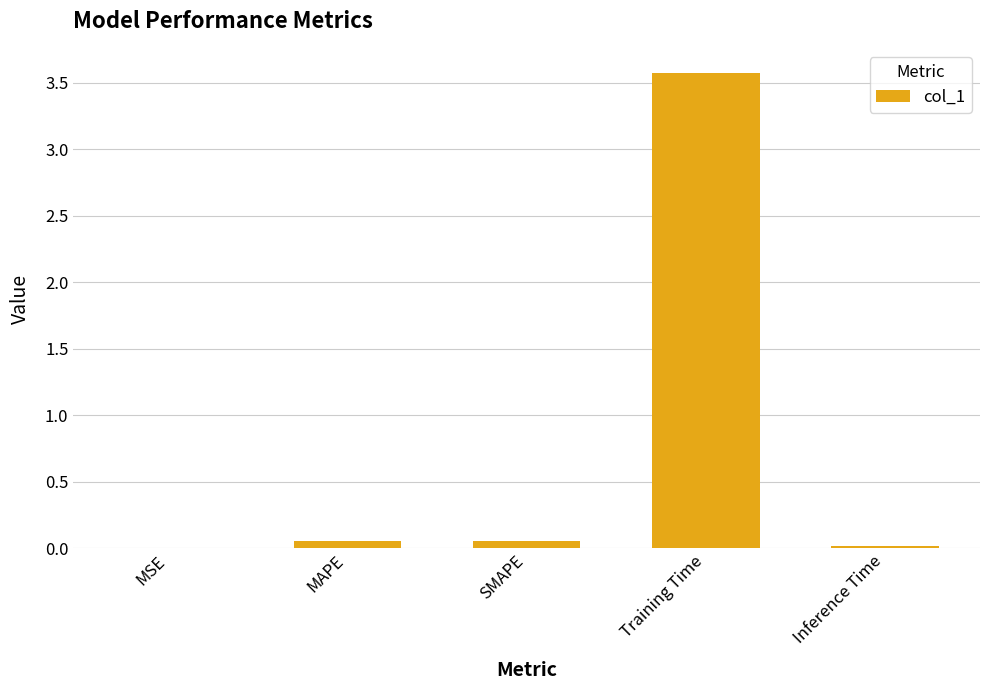

What is the sum of all values?

3.7